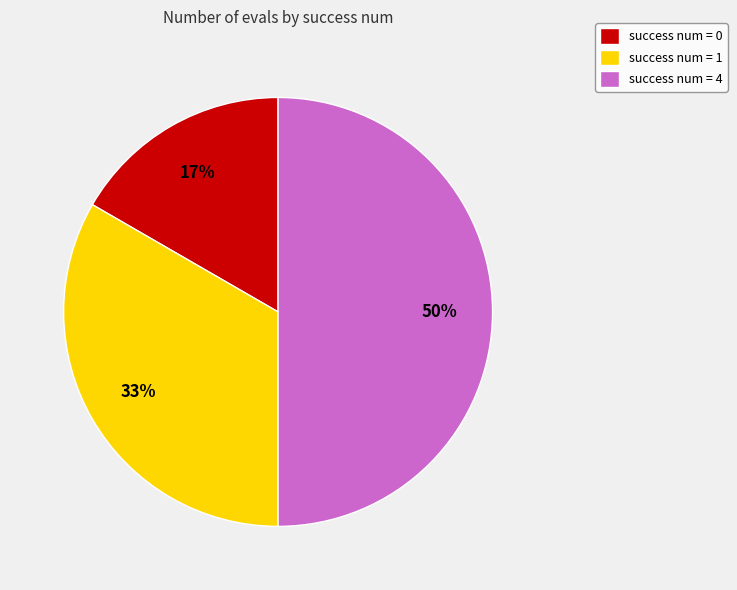

Do success num = 1 and success num = 4 together represent more than half of the pie?

Yes